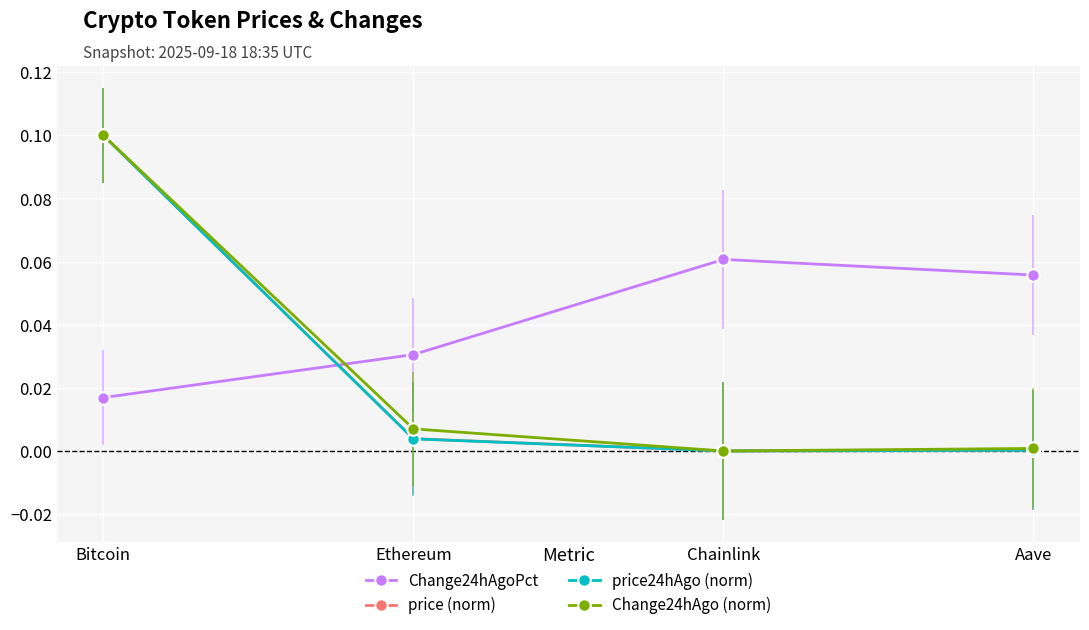

Is it true that price24hAgo (norm) equals 0.0 at Ethereum?

True